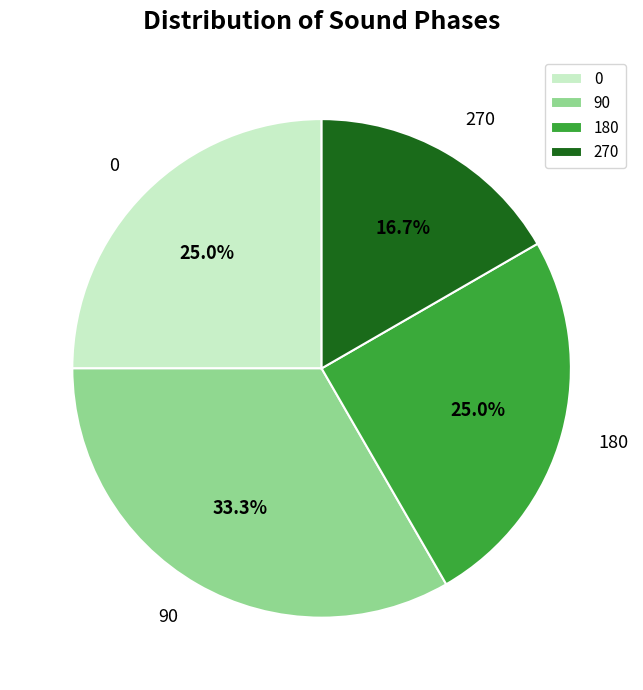

How many slices are in this pie chart?

4